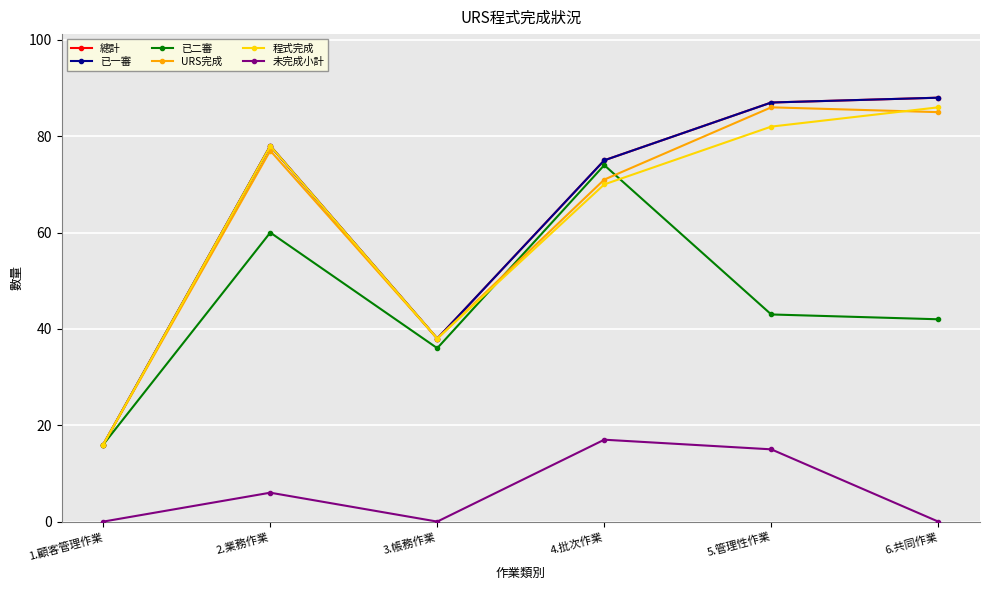

At which category is the sum across all series the highest?

5.管理性作業